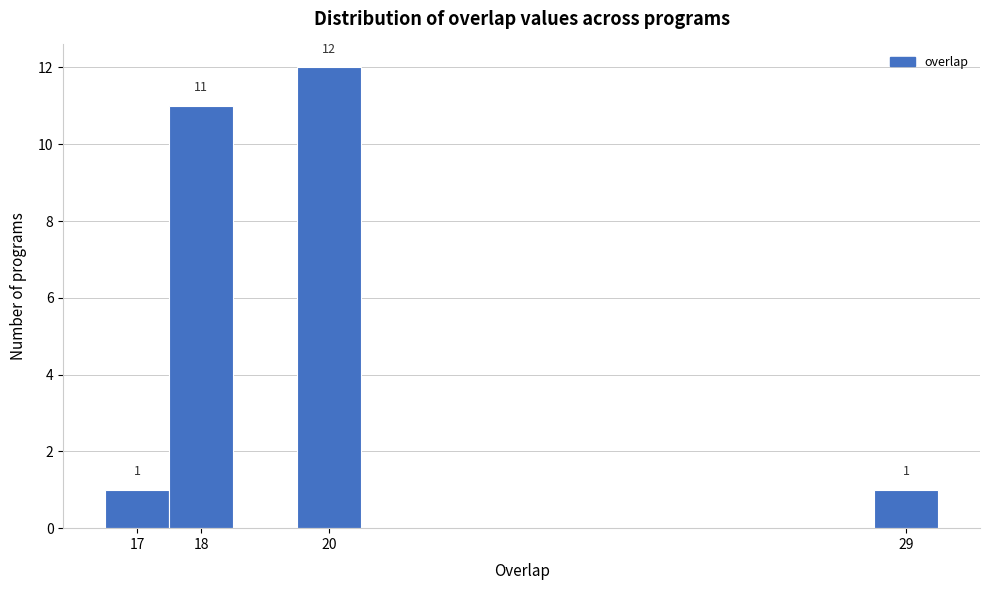

Which range on the x-axis has the tallest bar?

19.5 to 20.5